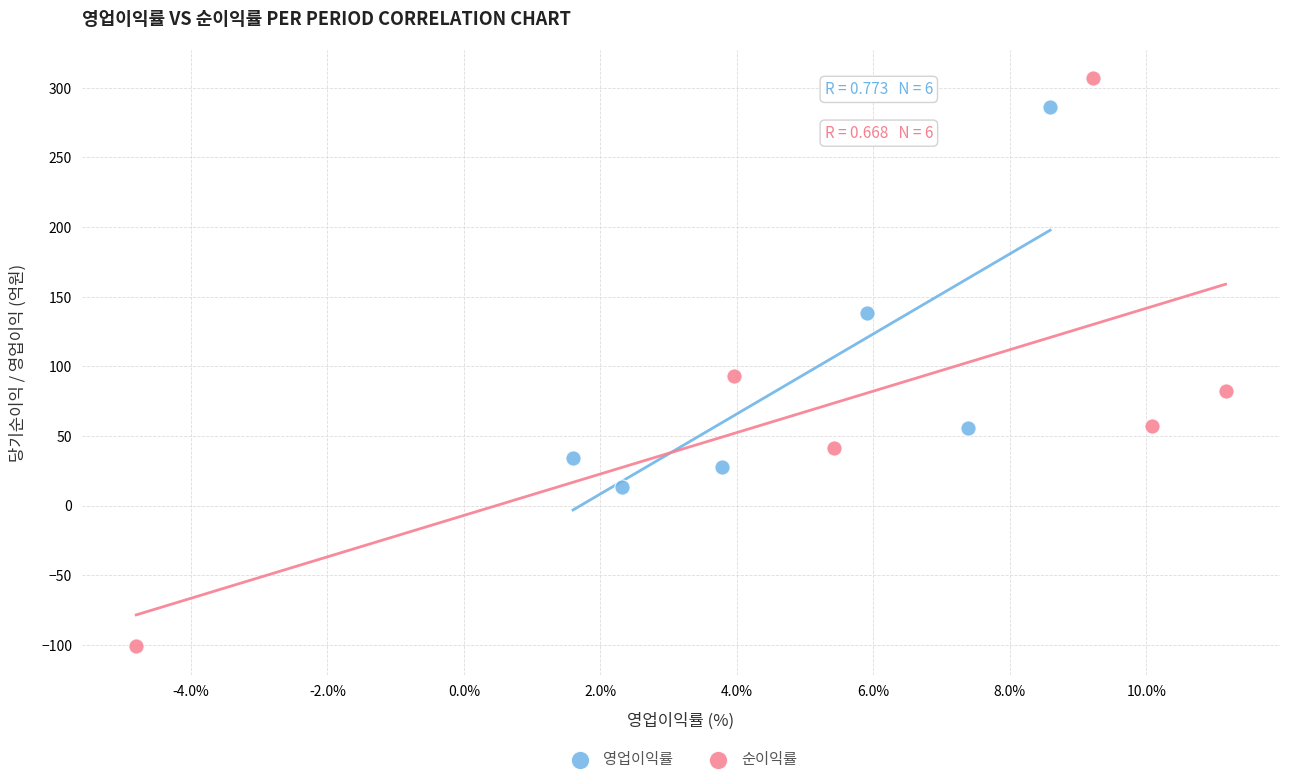

Which series reaches the maximum Y coordinate?

순이익률